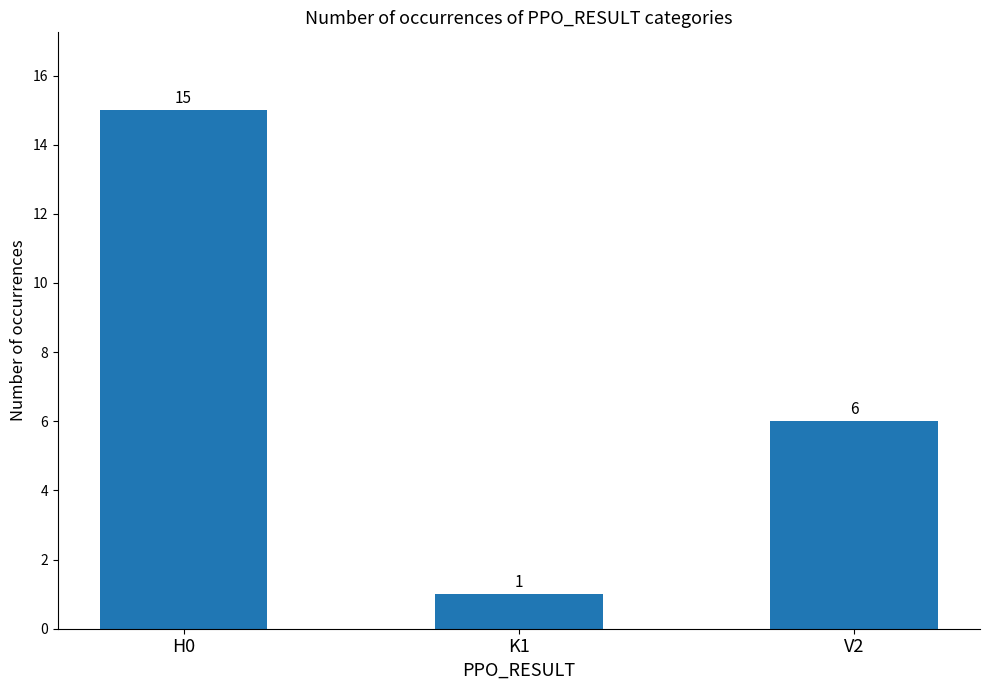

How many values are below 6?

1